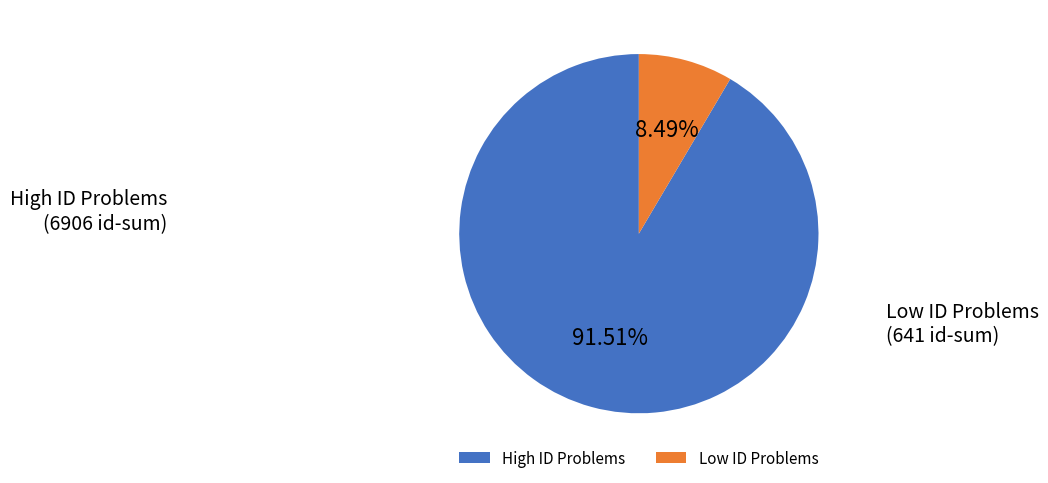

How many segments does this pie chart have?

2